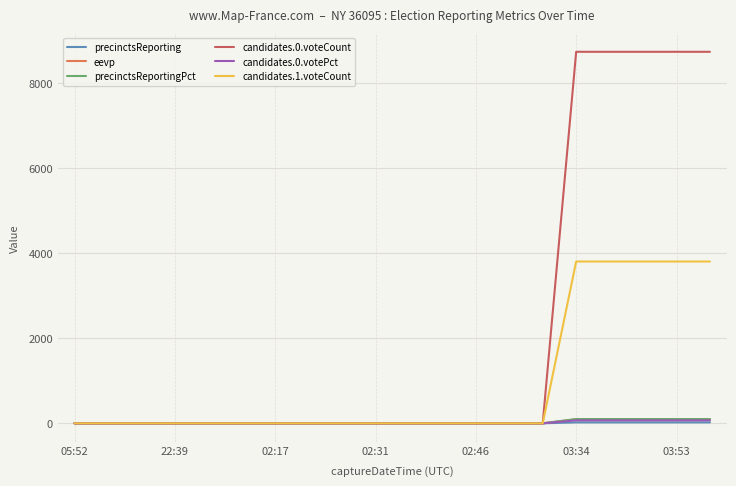

Count the candidates.0.voteCount values in the range 0 to 8742.

20